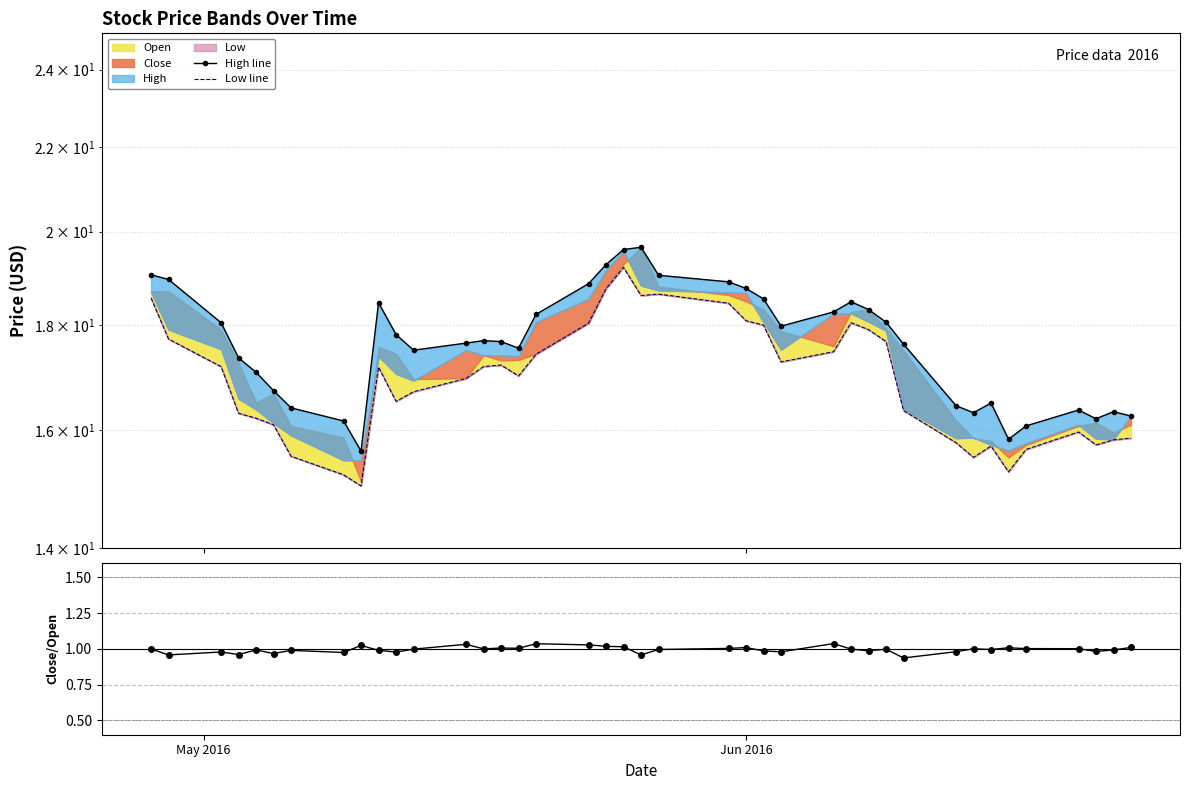

Is it true that Low line equals 30.4 at 2?

False